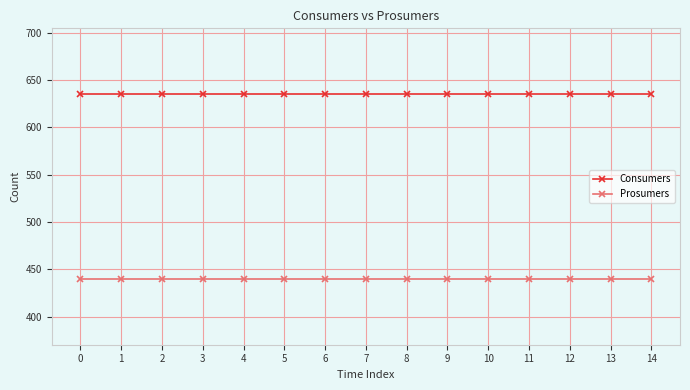

Reading right to left, what are all the values shown in this chart?

Consumers: 14=635	13=635	12=635	11=635	10=635	9=635	8=635	7=635	6=635	5=635	4=635	3=635	2=635	1=635	0=635
Prosumers: 14=440	13=440	12=440	11=440	10=440	9=440	8=440	7=440	6=440	5=440	4=440	3=440	2=440	1=440	0=440